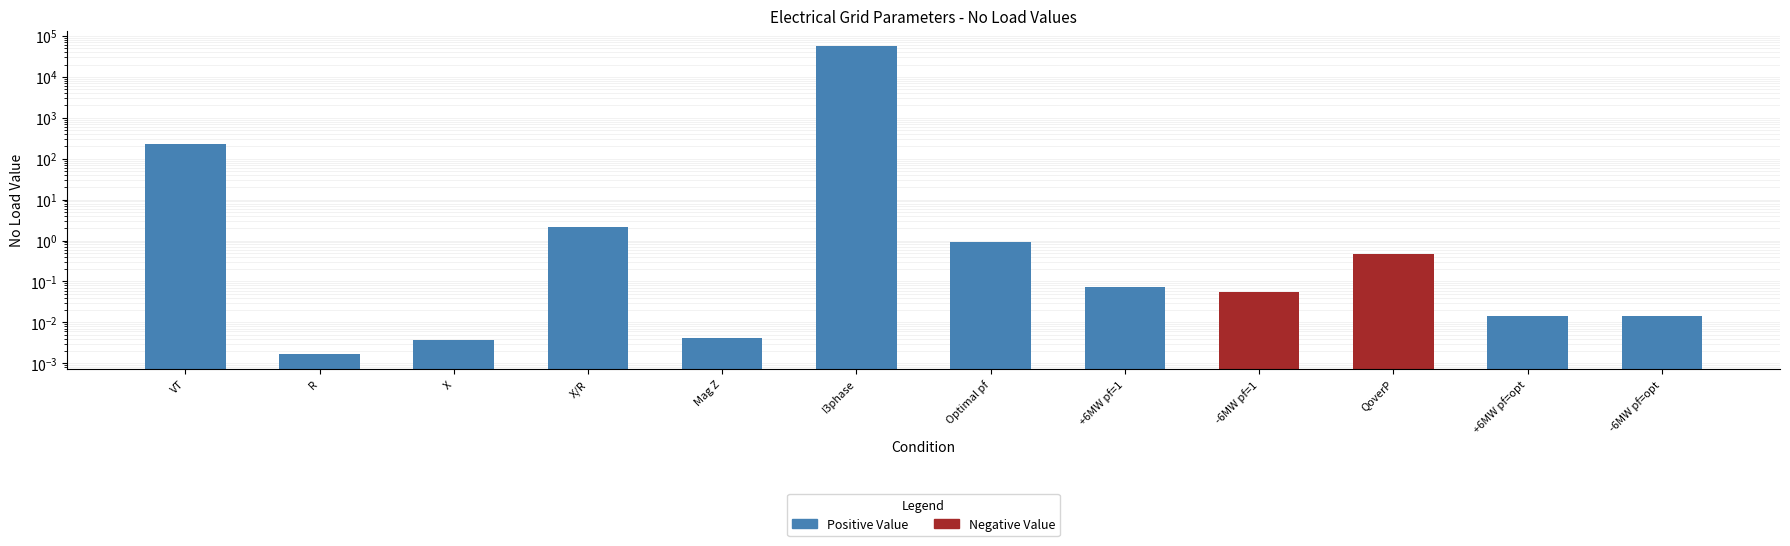

What is the change in value from Mag Z to I3phase?

+56843.5